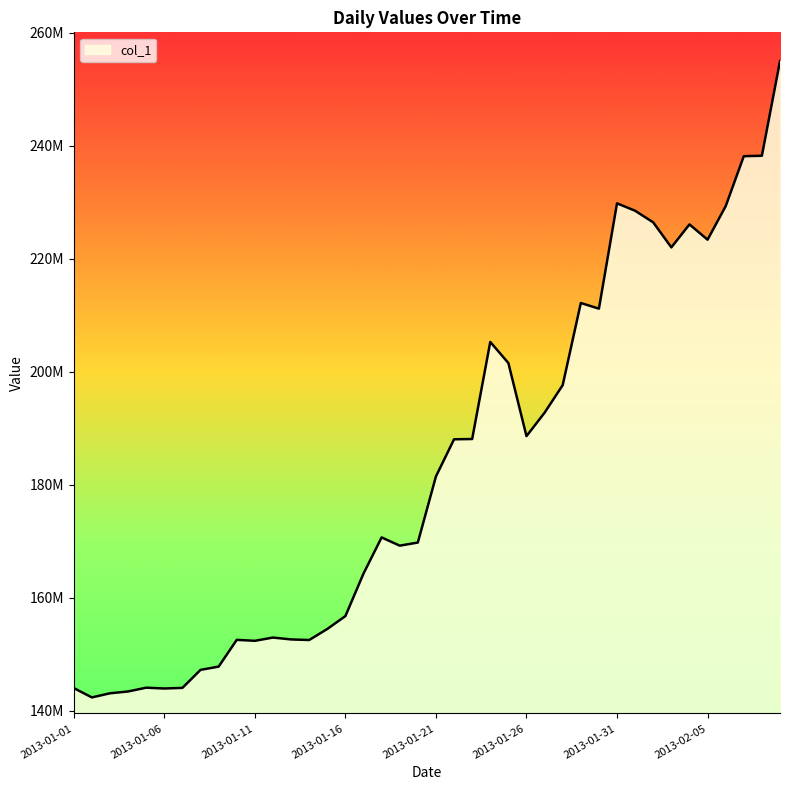

What is the greatest value displayed?

254997457.2